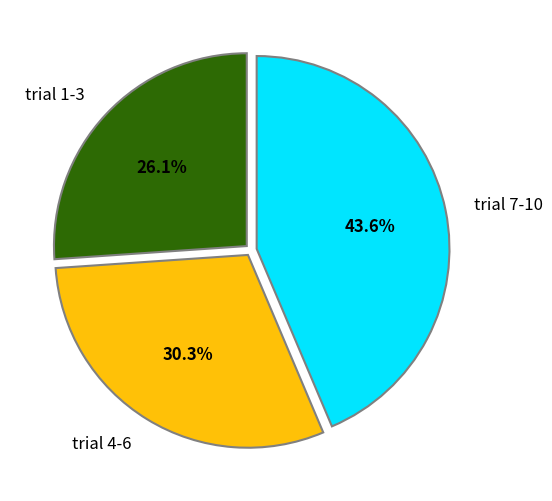

Combined, do trial 1-3 and trial 4-6 account for over 50%?

Yes